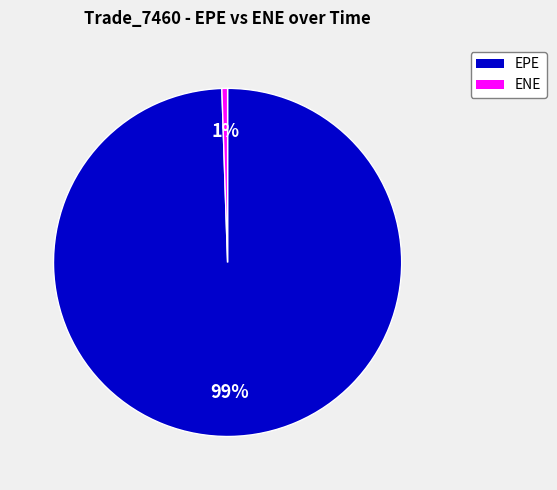

To the nearest percent, what is the average slice percentage?

50%